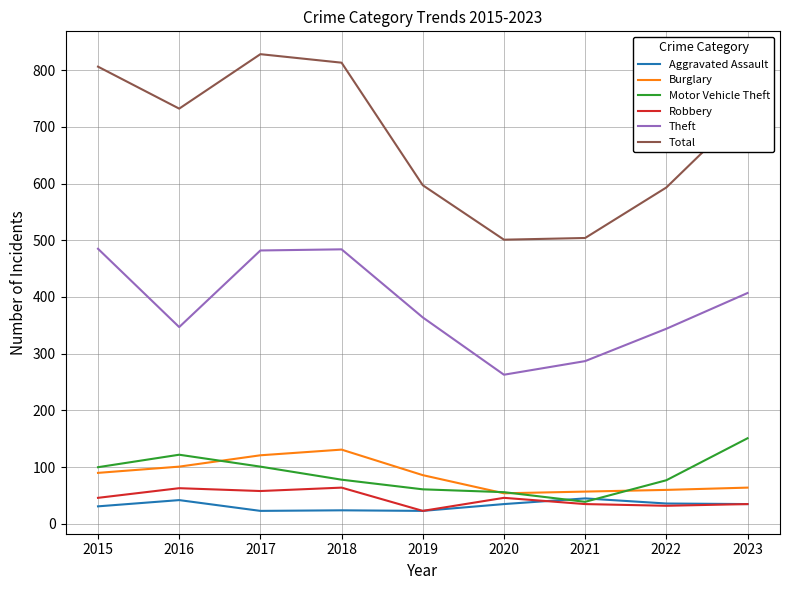

What is the difference between the highest and lowest values at 2023?

697